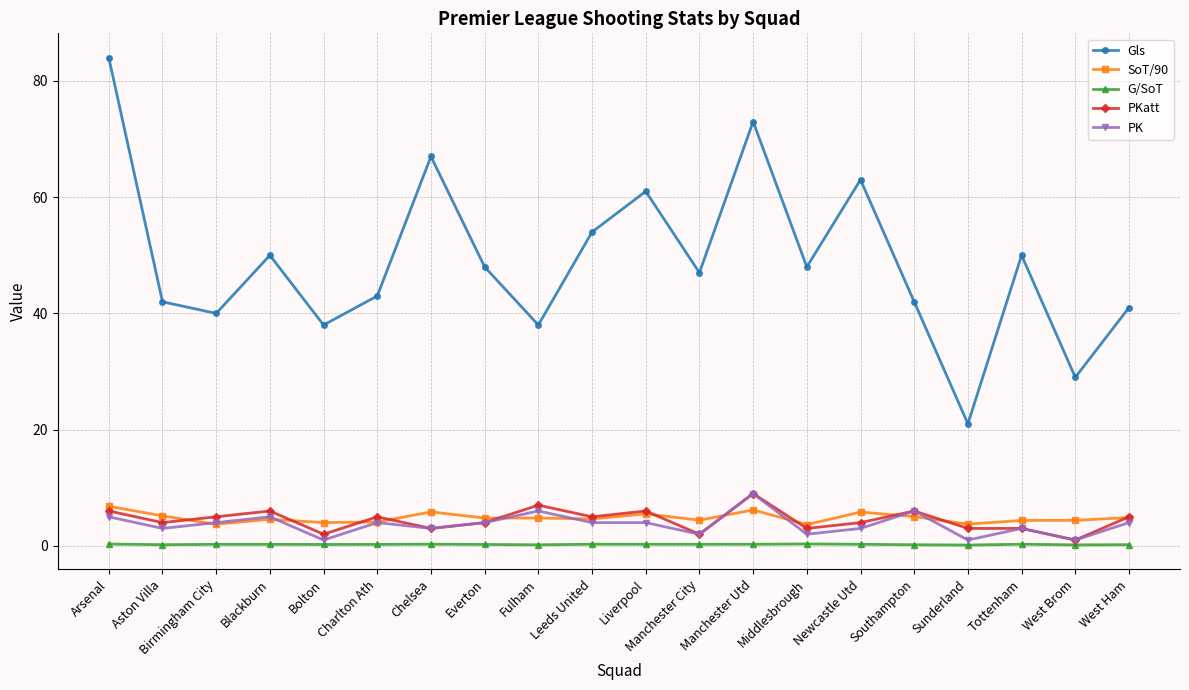

What are all the series names shown in the legend?

Gls, SoT/90, G/SoT, PKatt, PK